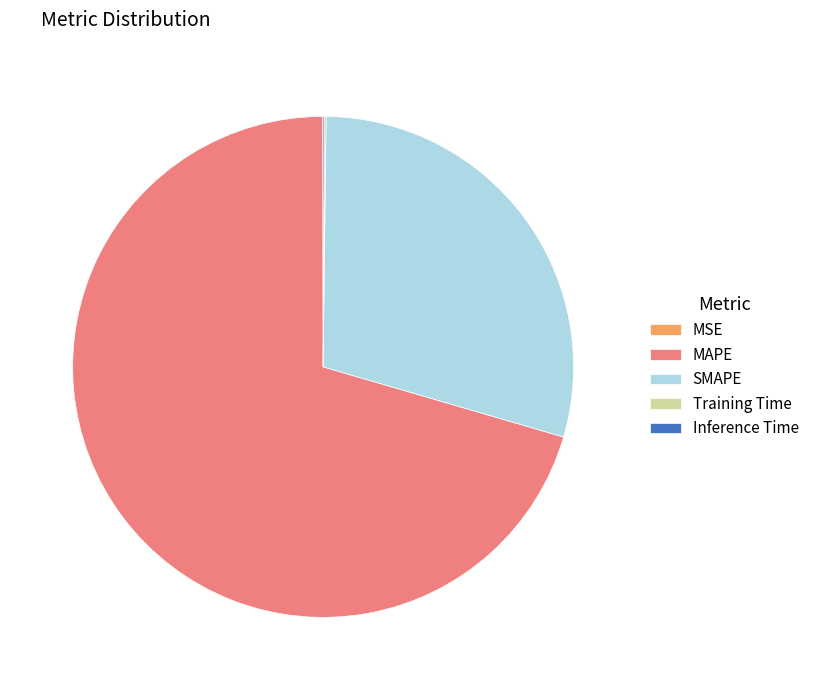

Is there any slice that represents more than half of the pie?

Yes